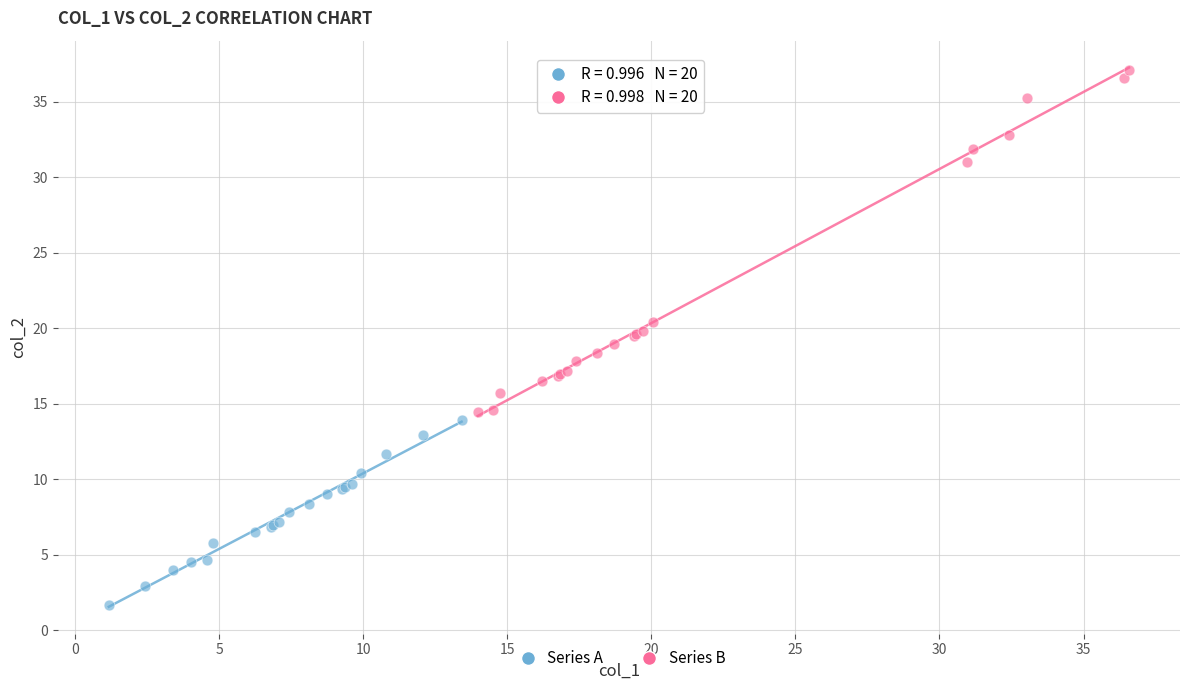

Which series reaches the minimum Y coordinate?

Series A